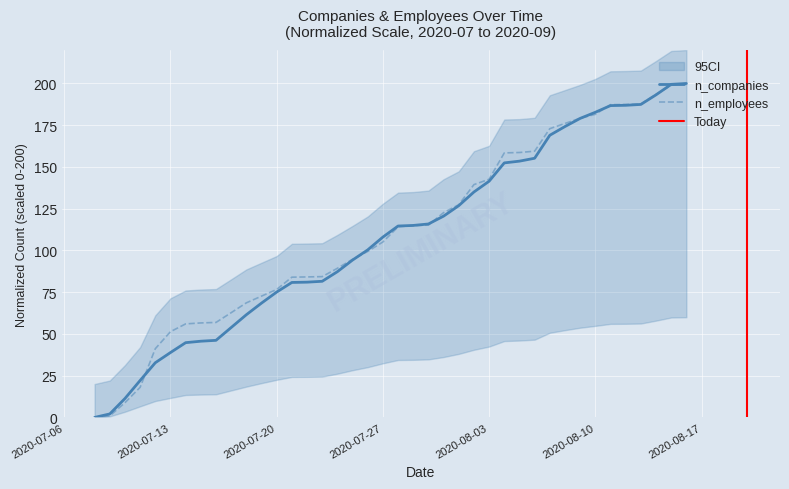

What is the highest value of the n_companies series?

200.0